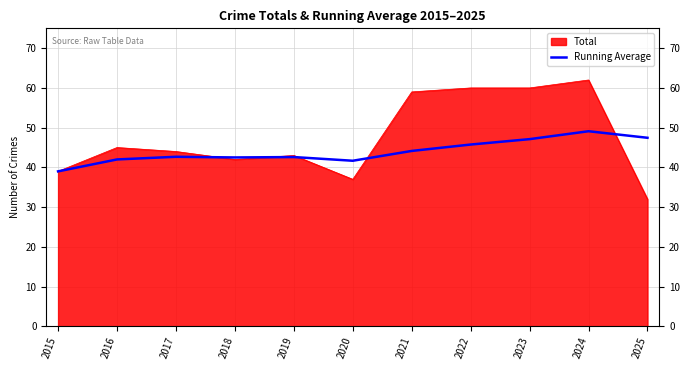

Rank the series by their maximum value, from lowest to highest.

Running Average, Total